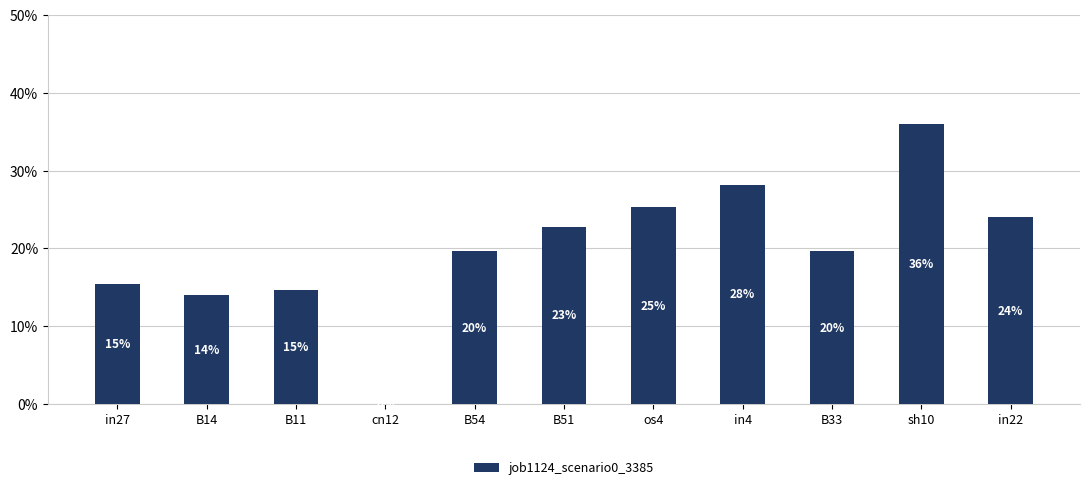

Are the bars horizontal?

No